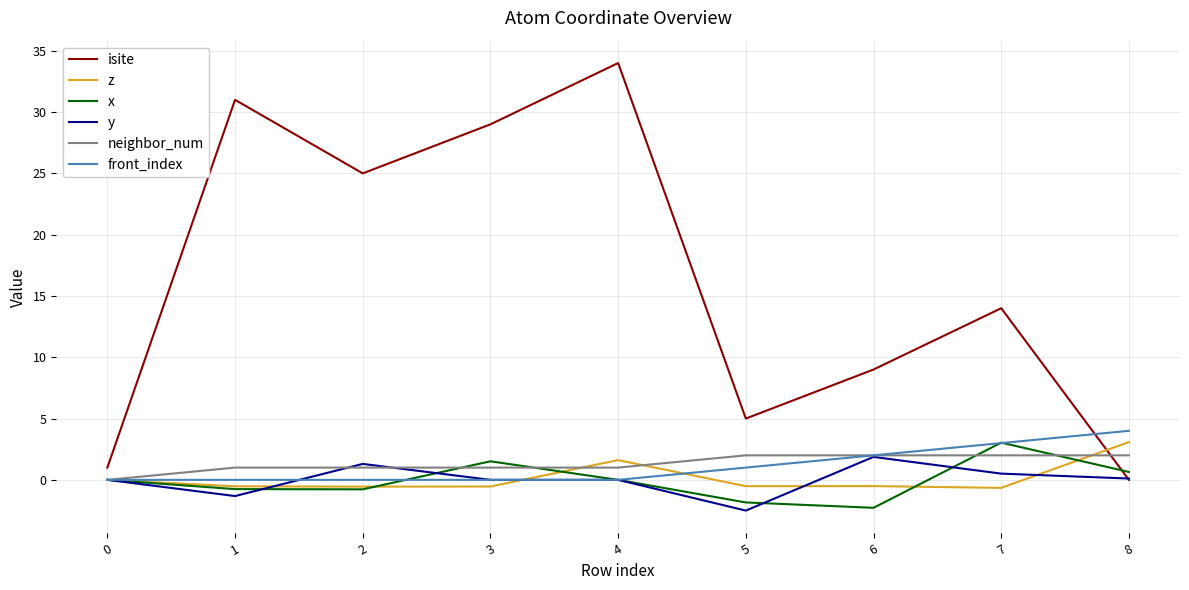

How many intersections are there between x and isite?

1